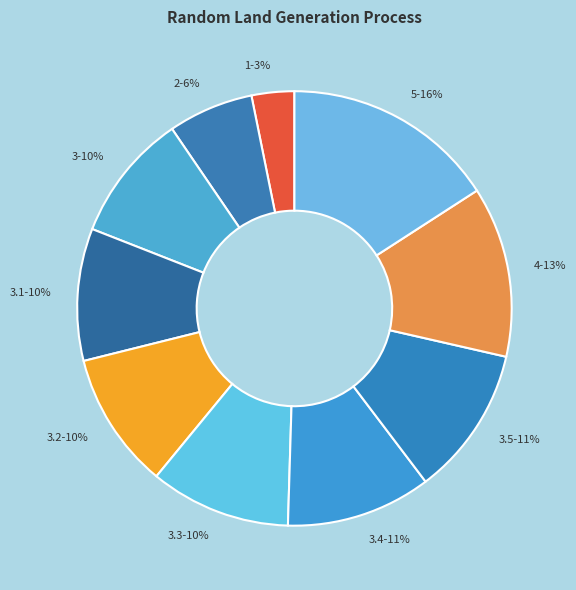

The 3.1 slice represents 10% of the pie. True or false?

True